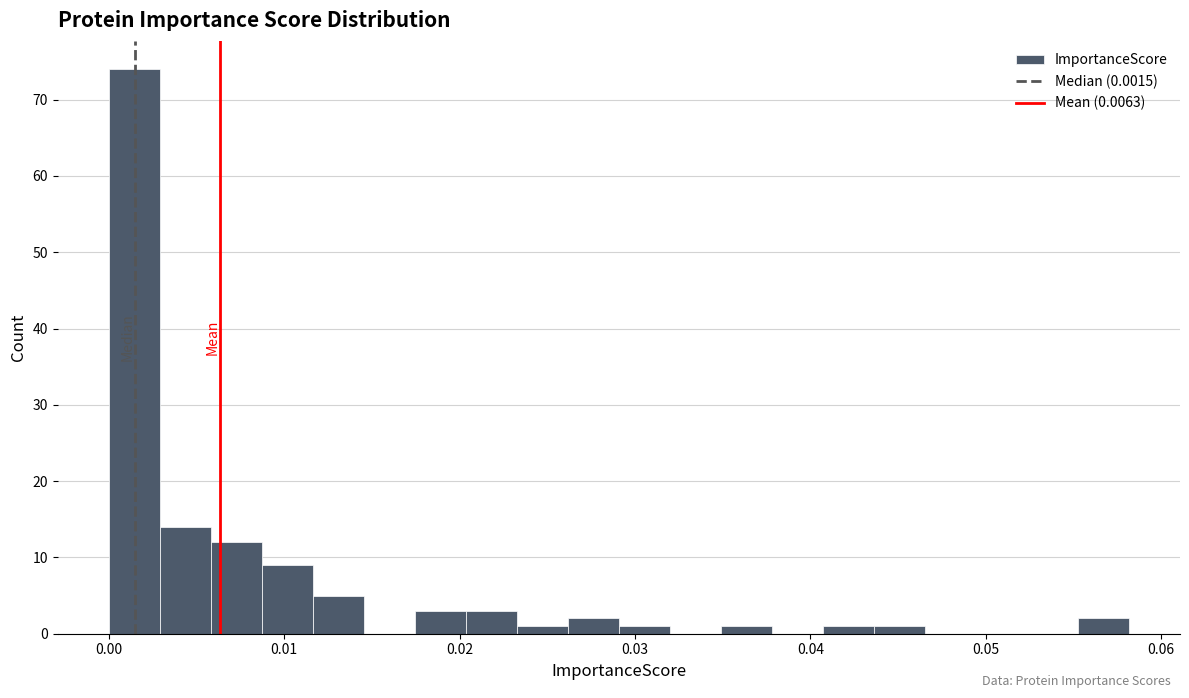

Read against the x-axis, roughly where is the centre of the tallest bar?

0.001